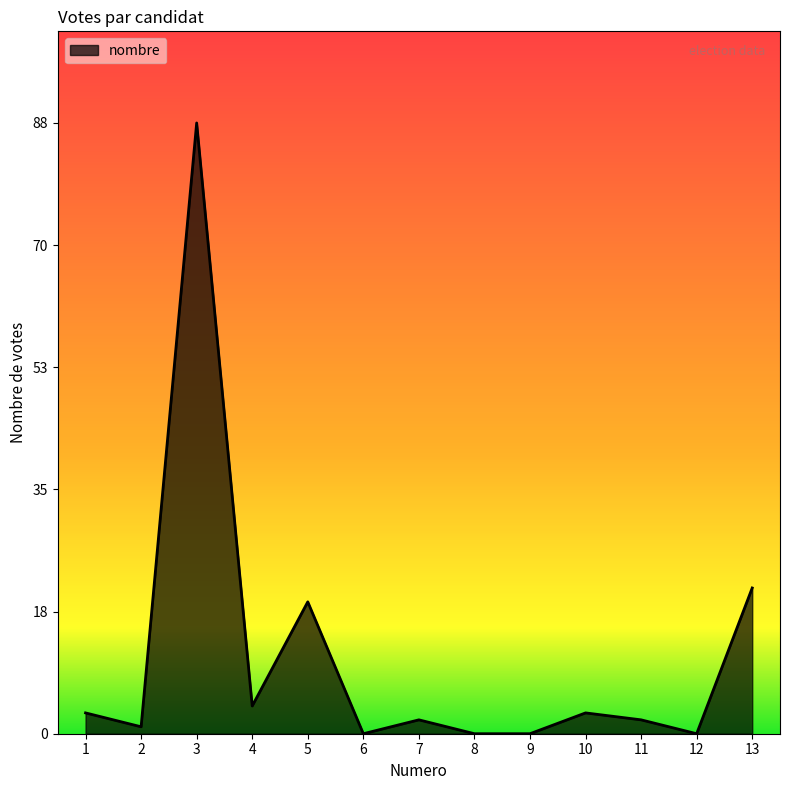

What is the change in value from 6 to 13?

+21